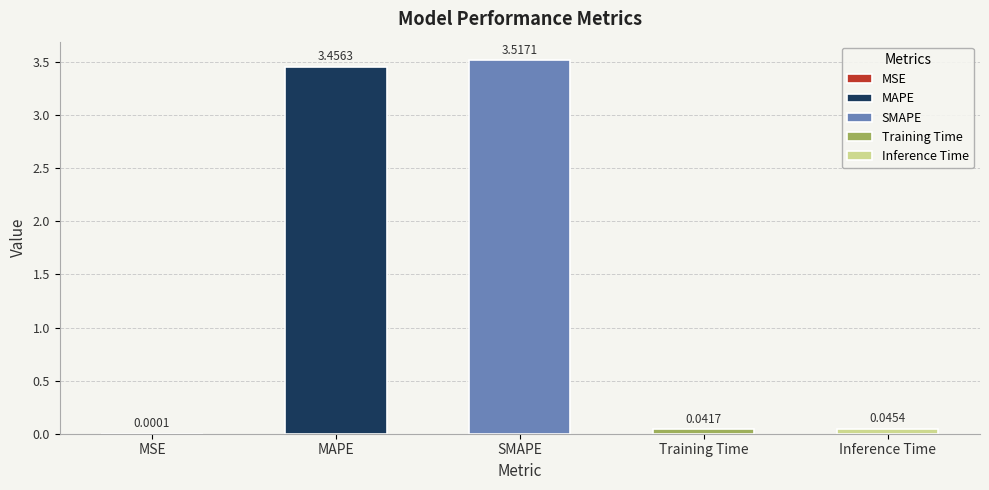

True or false: the data shows 1.6 at MAPE.

False